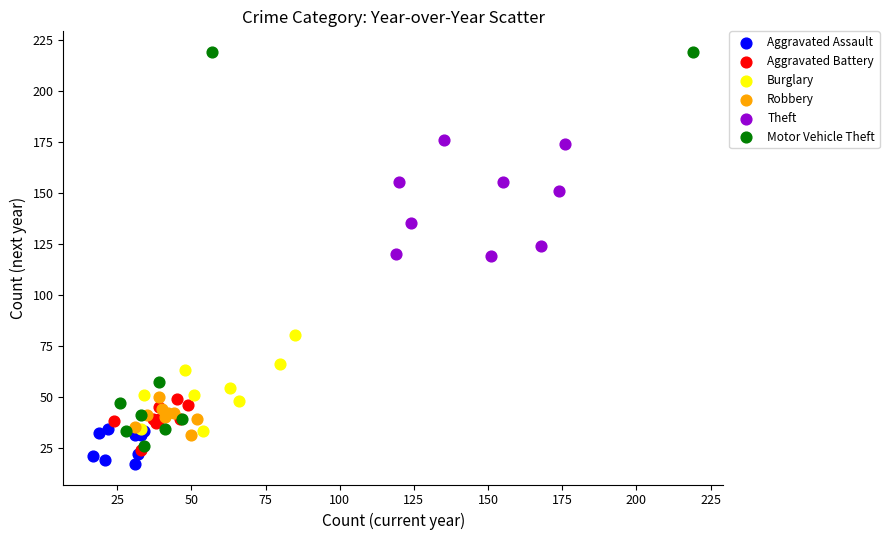

Which series has the widest spread of Y values?

Motor Vehicle Theft